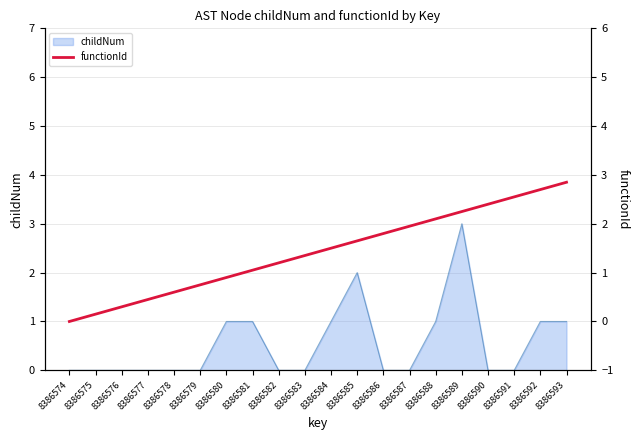

At which label does childNum reach its peak?

8386589